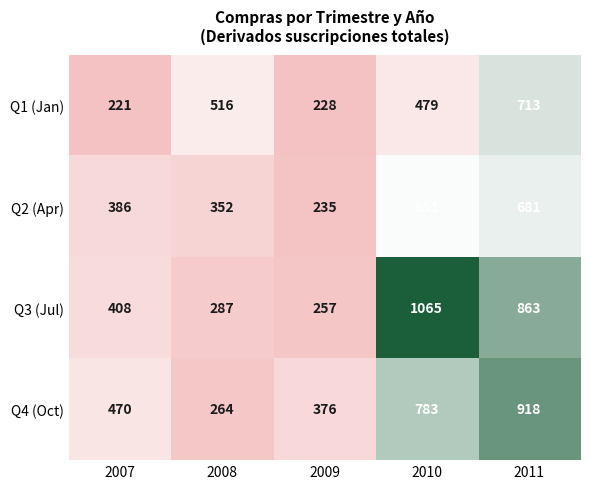

The Q1 (Jan) series shows 713 at 2011. True or false?

True